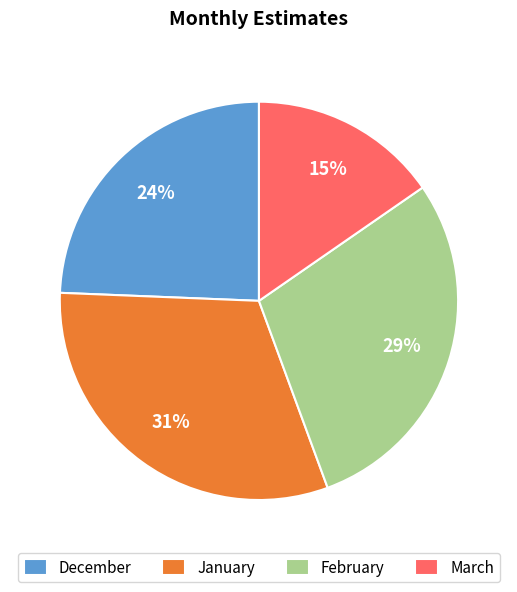

Is there any slice that represents more than half of the pie?

No